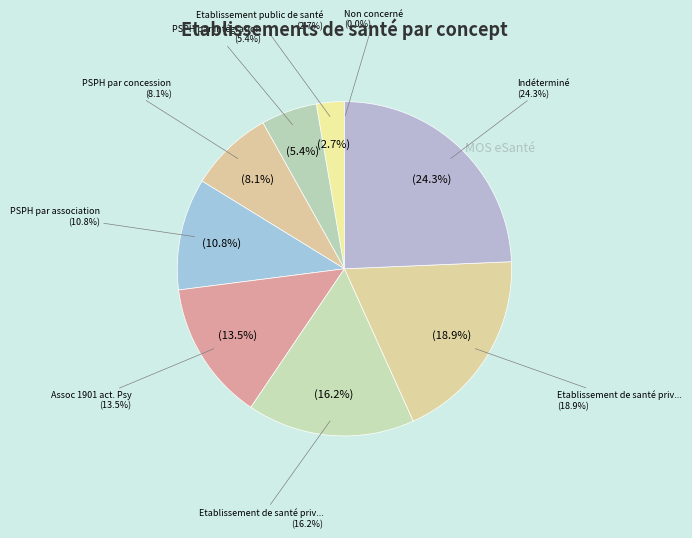

Is it true that Etablissement public de santé is 3% of the pie?

True